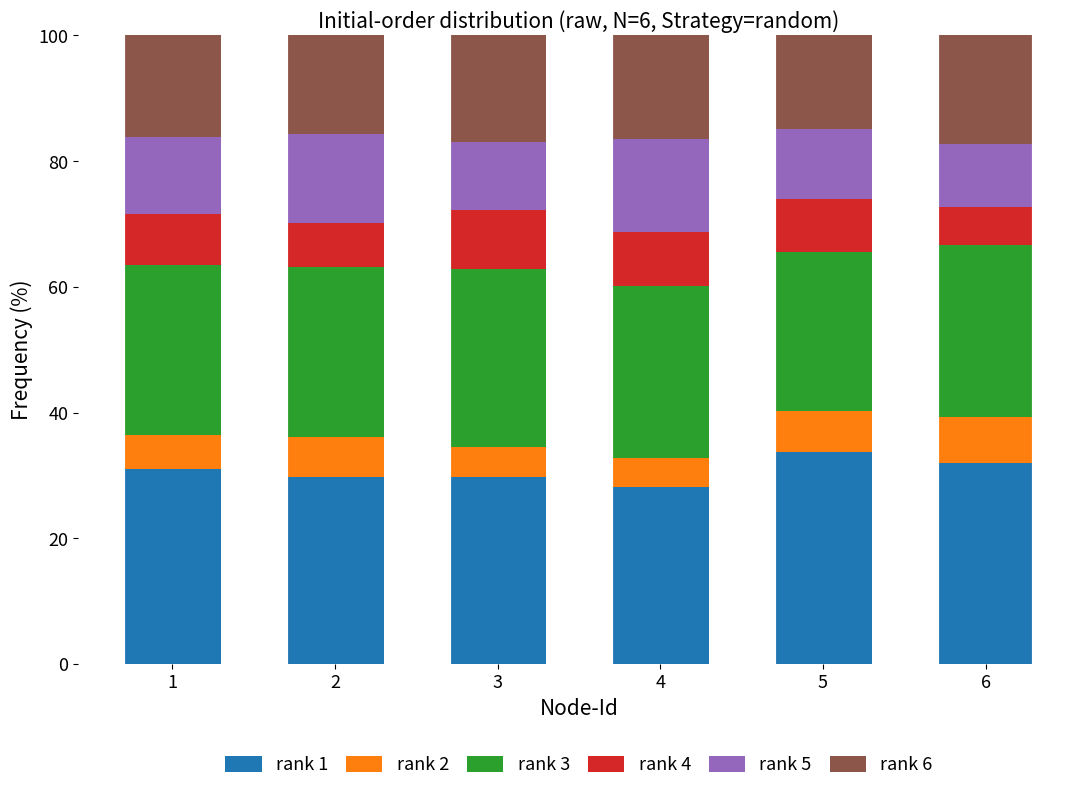

What is the total value across all series at 6?

100.0